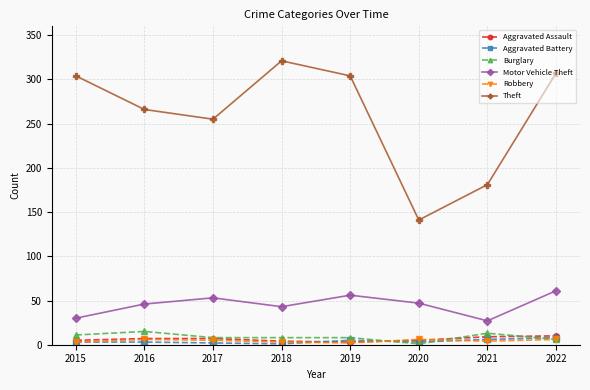

Count the number of data series in this chart.

6